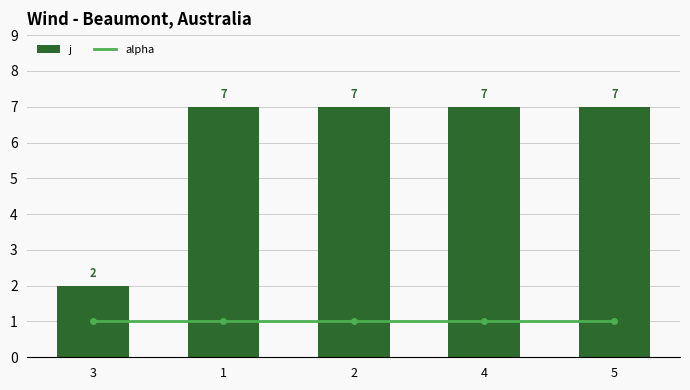

At which category is the sum across all series the highest?

1